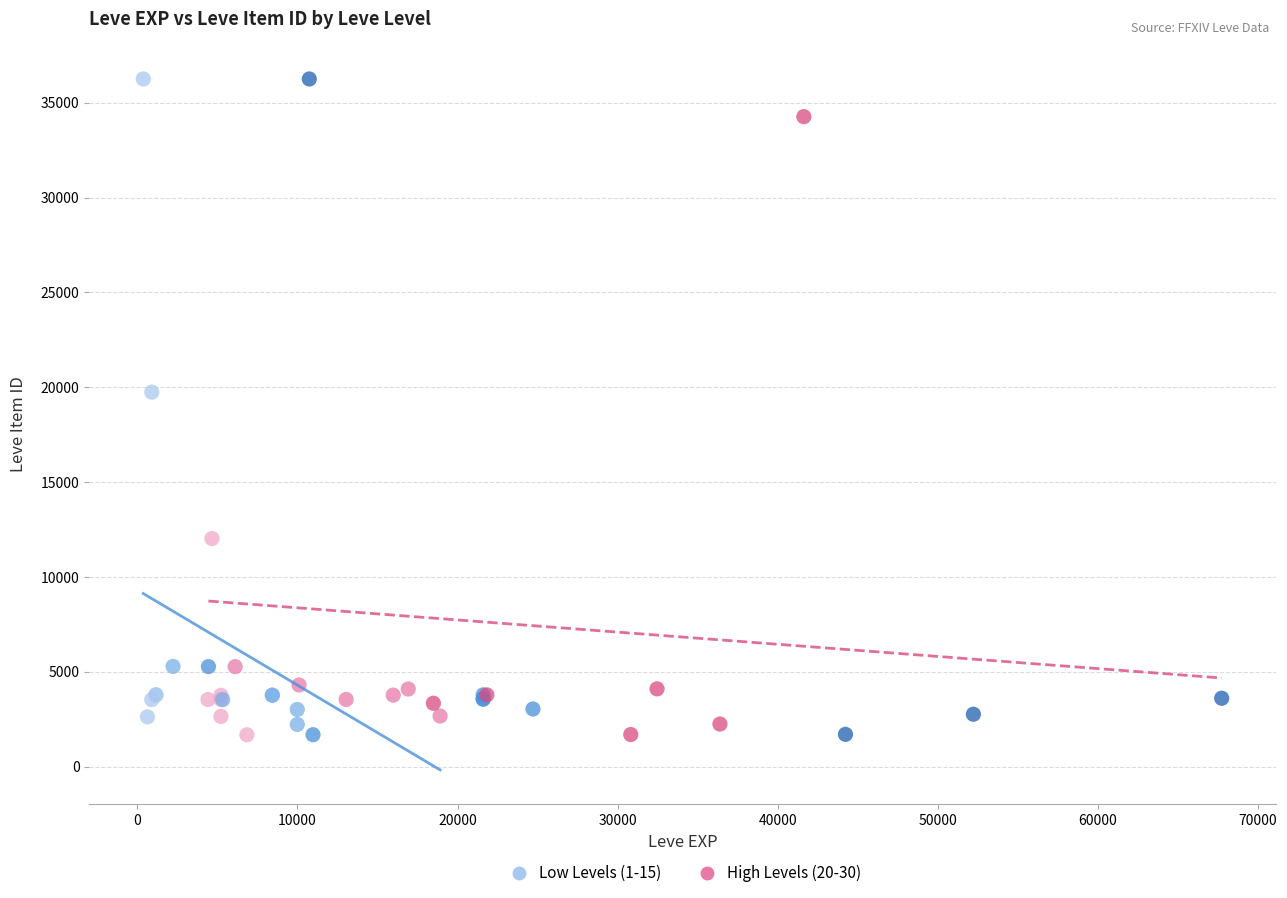

What are all the series names shown in the legend?

Low Levels (1-15), High Levels (20-30)